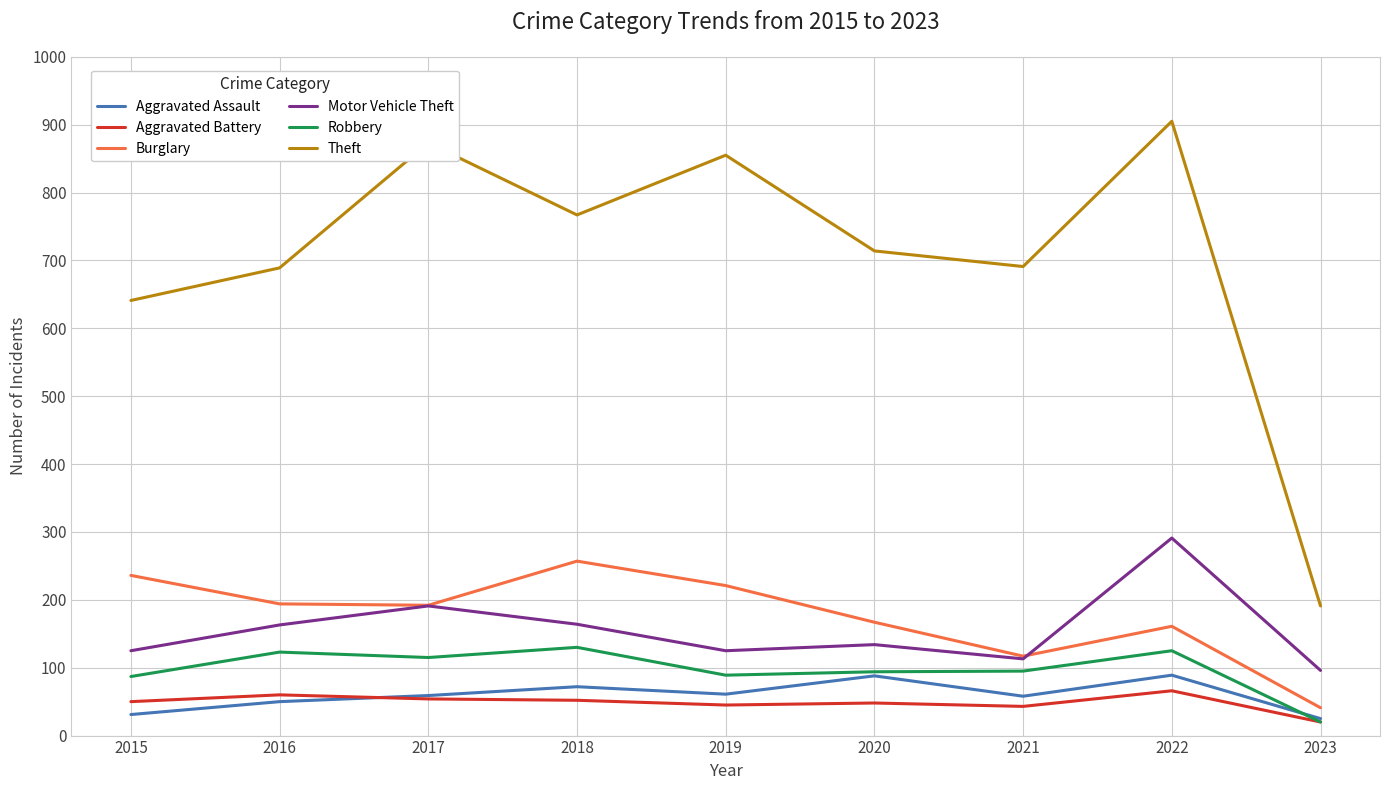

Between 2017 and 2020, which series saw the biggest shift?

Theft